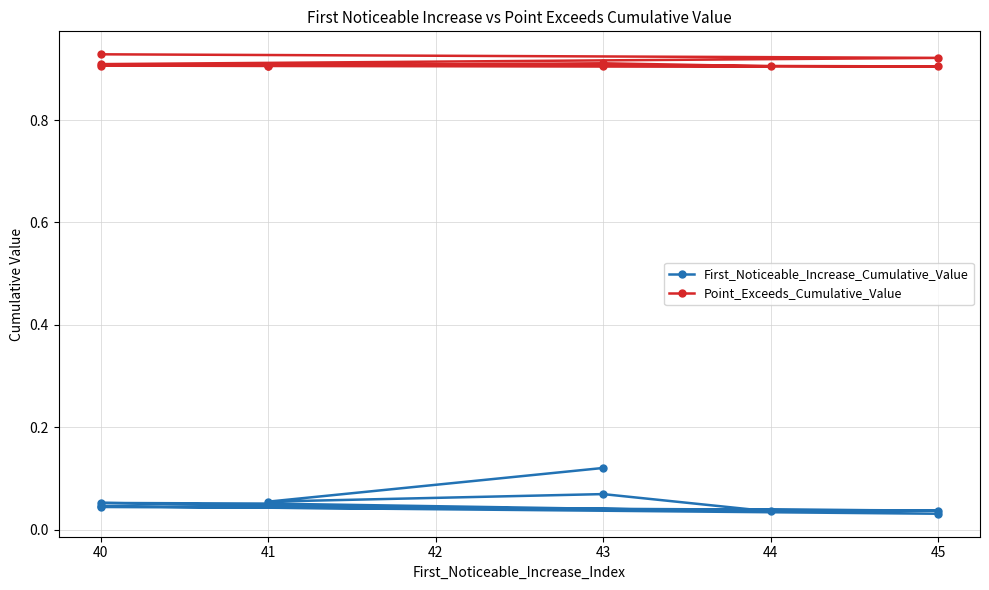

True or false: First_Noticeable_Increase_Cumulative_Value and Point_Exceeds_Cumulative_Value cross at least once.

False